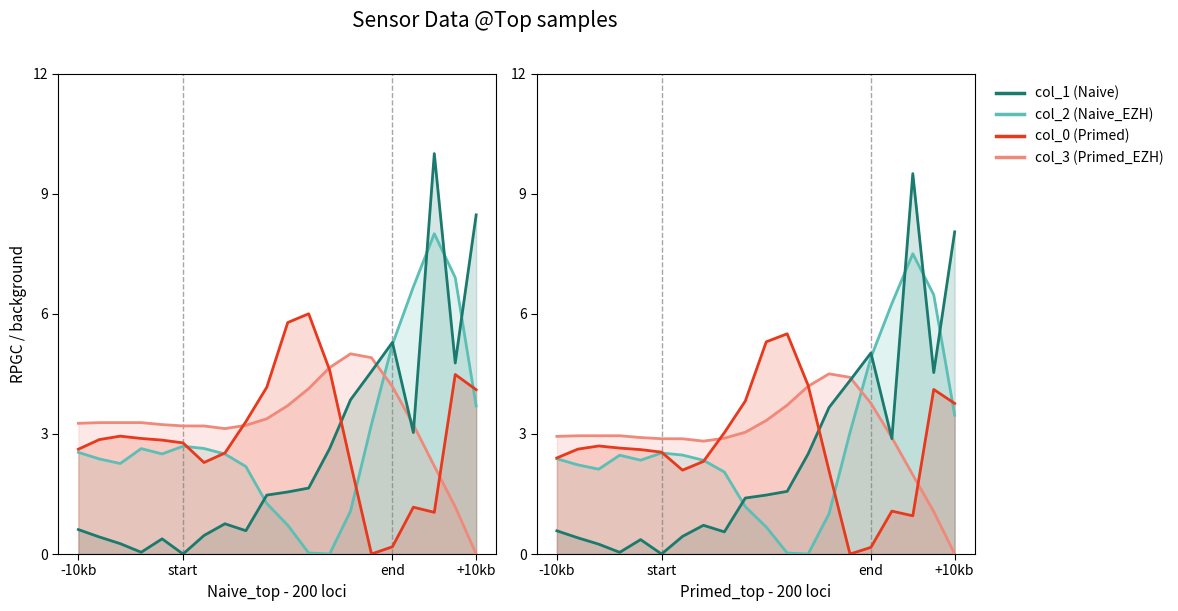

What is the highest value of the col_3 (Series D) series?

4.5